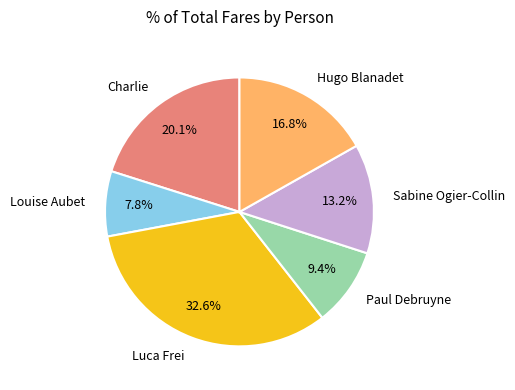

To the nearest percent, what portion does Sabine Ogier-Collin represent?

13%